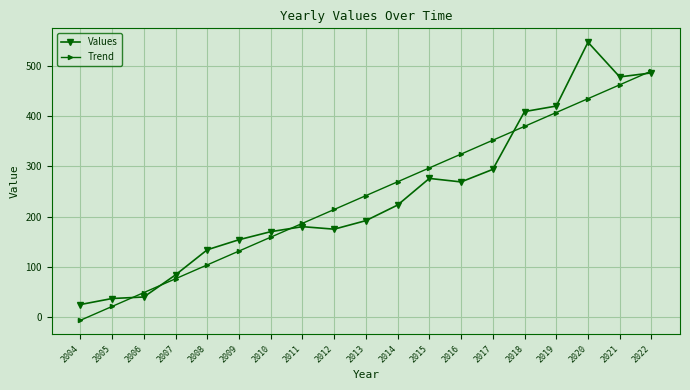

Reading right to left, what are all the values shown in this chart?

Values: 2022=486.0	2021=478.0	2020=547.0	2019=420.0	2018=409.0	2017=294.0	2016=269.0	2015=276.0	2014=223.0	2013=192.0	2012=175.0	2011=180.0	2010=170.0	2009=154.0	2008=134.0	2007=84.0	2006=40.0	2005=37.0	2004=25.0
Trend: 2022=489.9	2021=462.3	2020=434.7	2019=407.1	2018=379.6	2017=352.0	2016=324.4	2015=296.9	2014=269.3	2013=241.7	2012=214.2	2011=186.6	2010=159.0	2009=131.5	2008=103.9	2007=76.3	2006=48.8	2005=21.2	2004=-6.4